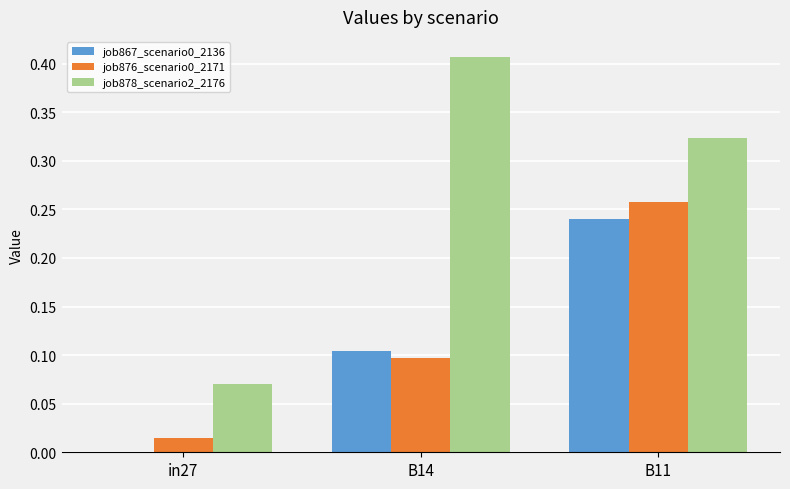

At which label does job867_scenario0_2136 reach its peak?

B11